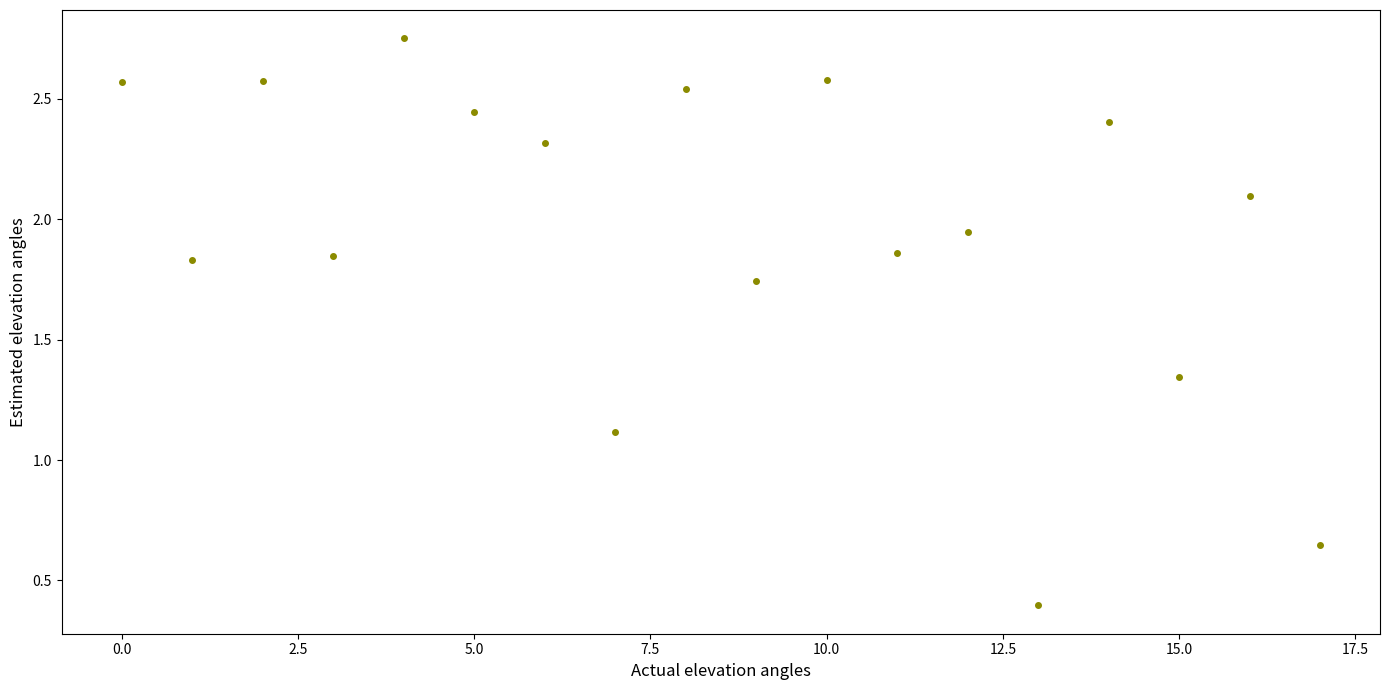

What Y value in the scatter plot is closest to 1?

1.1